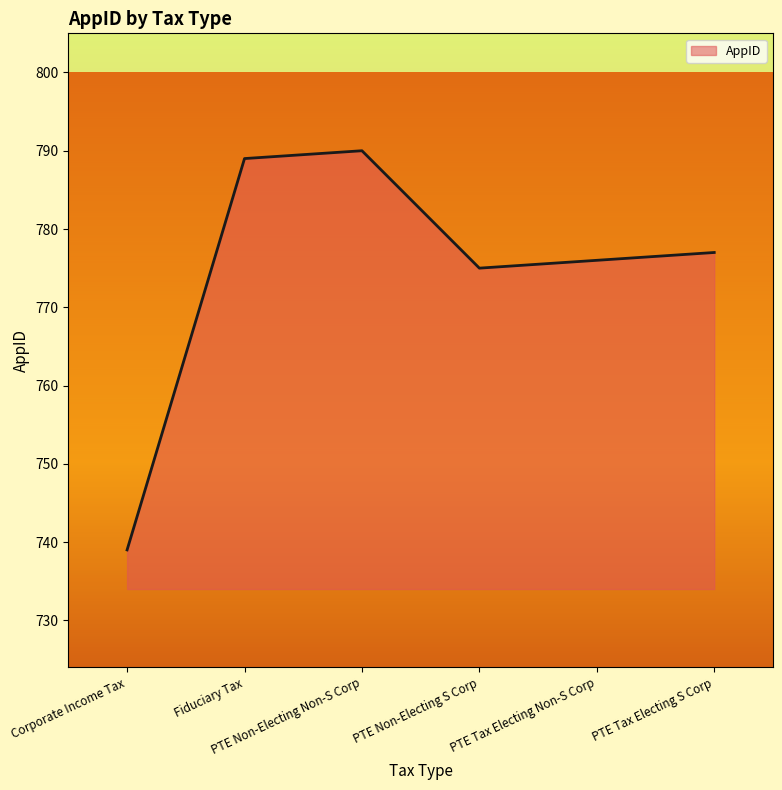

What is the sum of all values?

4646